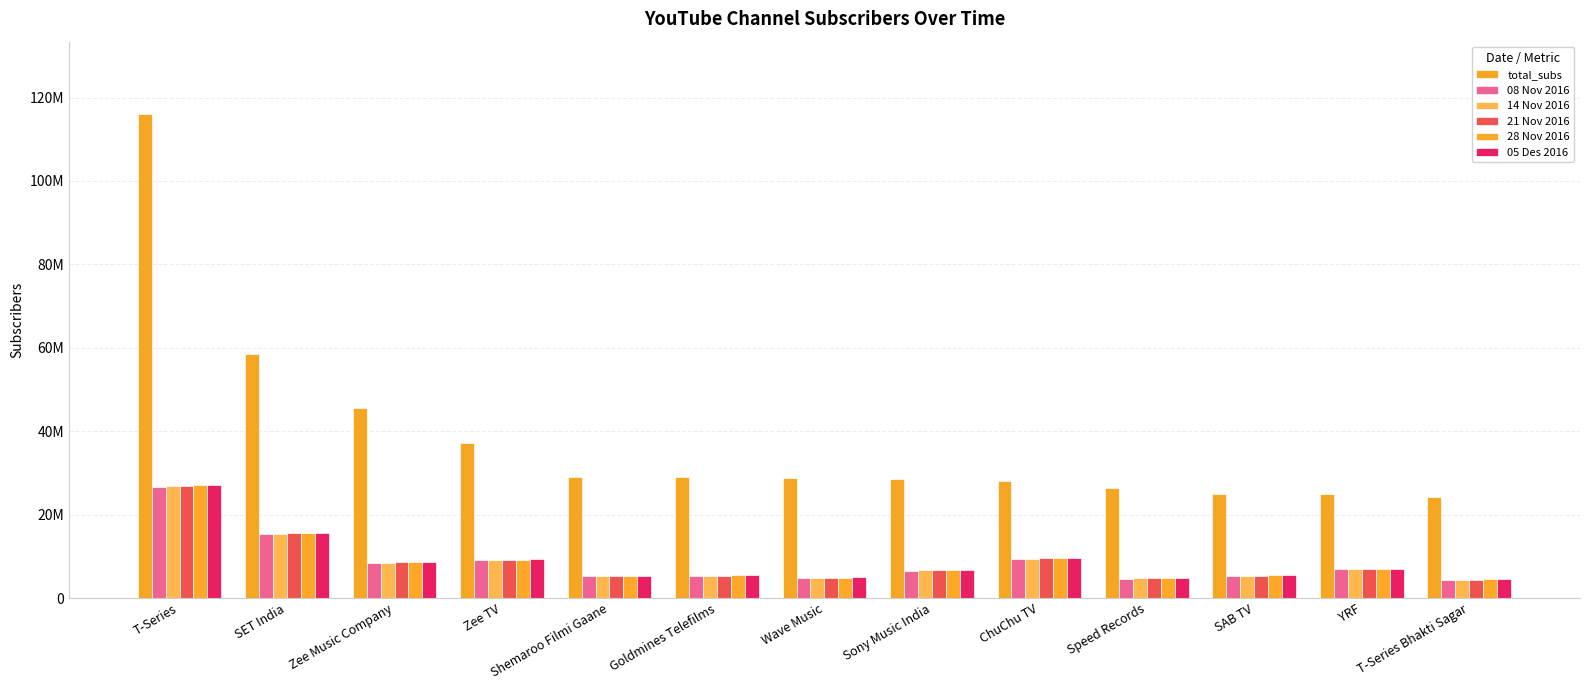

Are the bars horizontal?

No